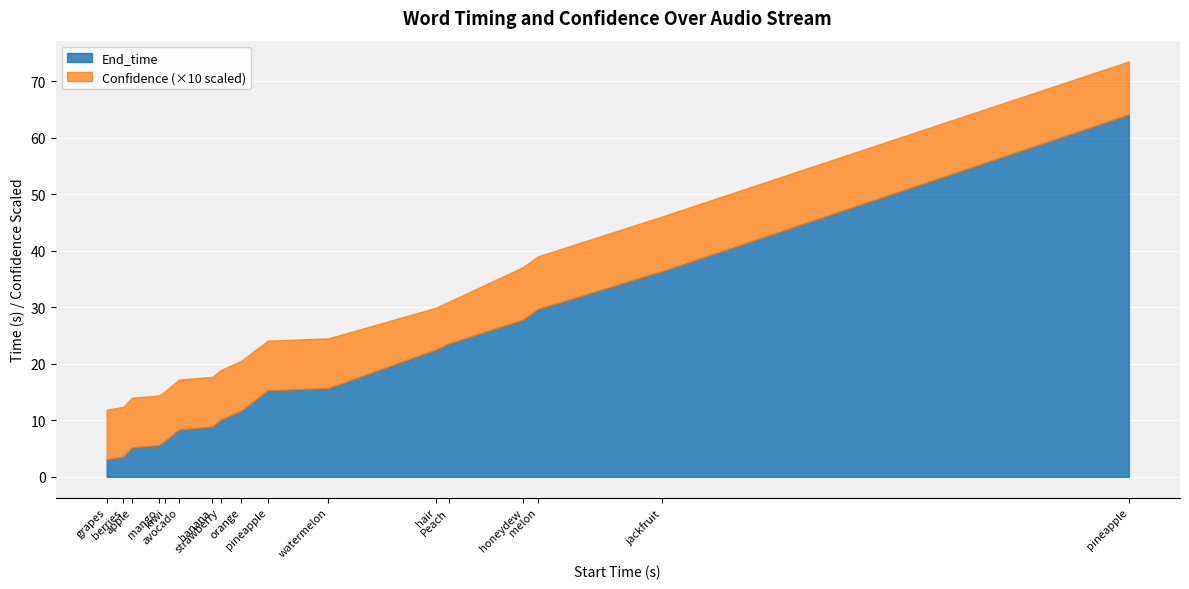

Which series changed the most between 6.4 and 22.5?

End_time